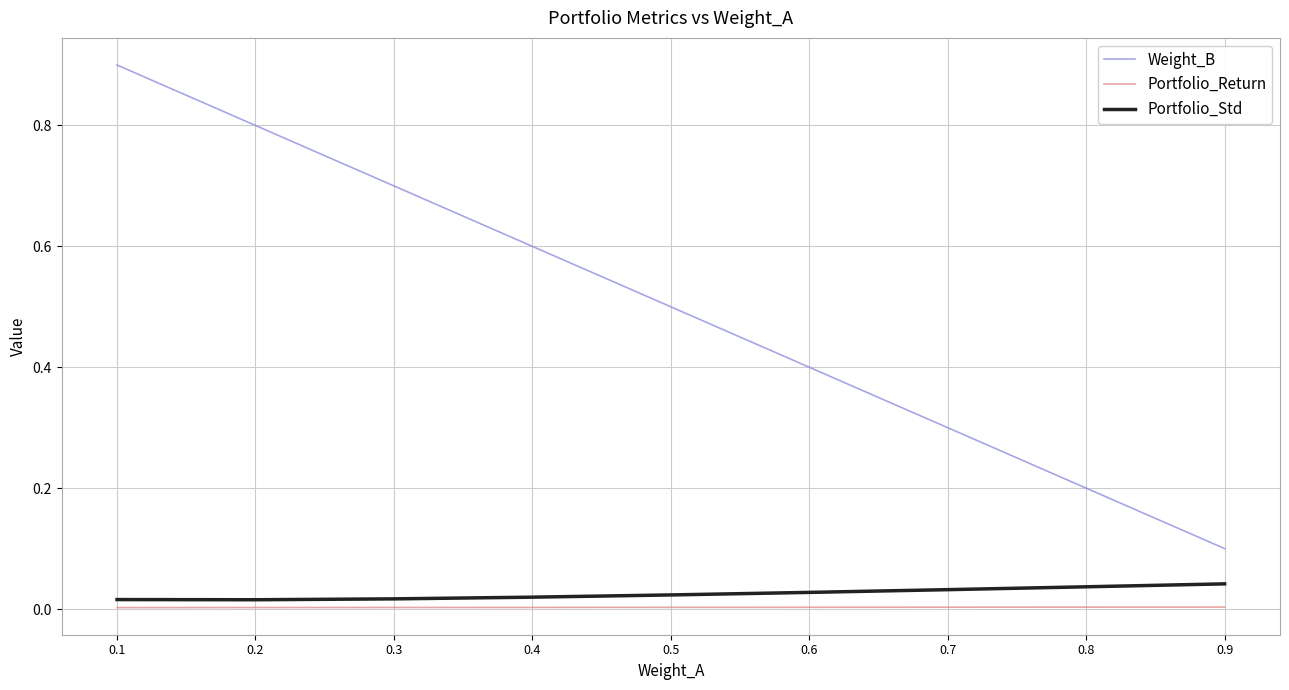

How many series are shown in this chart?

3